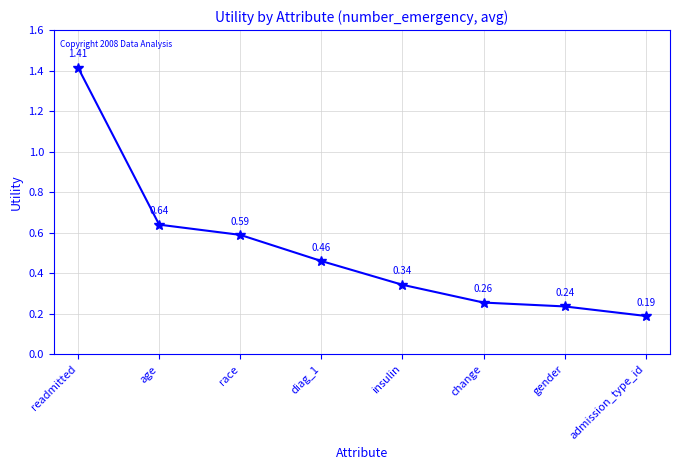

How many data points does each series have?

8